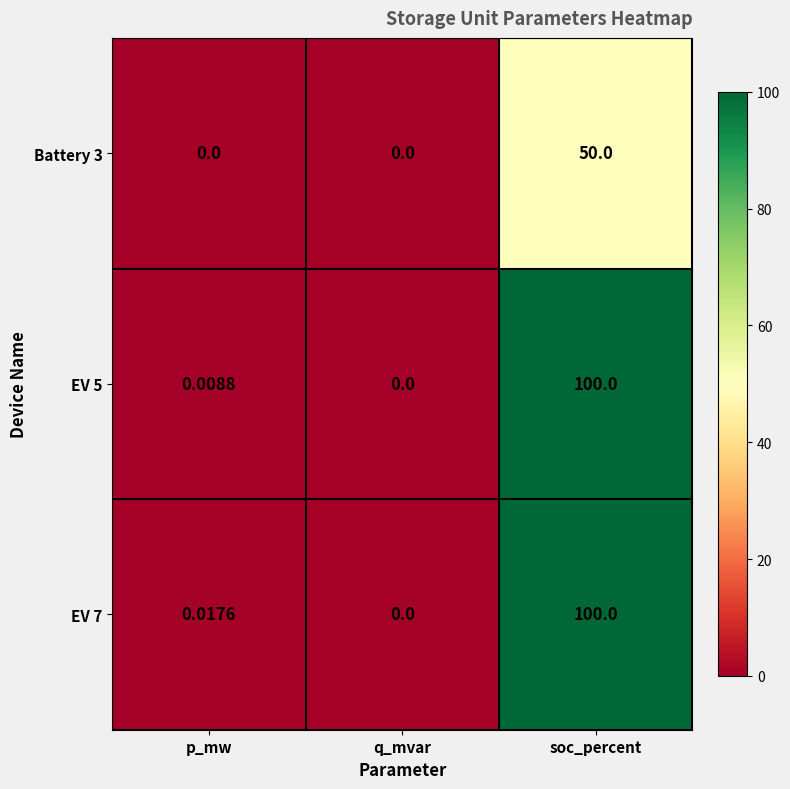

Is the value of EV 7 at q_mvar greater than the value of EV 5 at p_mw?

No